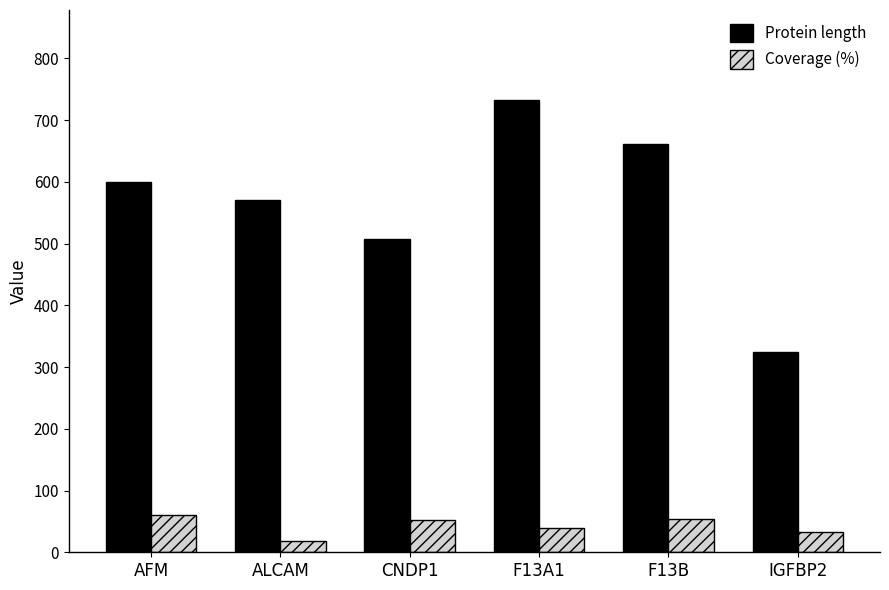

What value does the Coverage (%) series have at AFM?

60.8